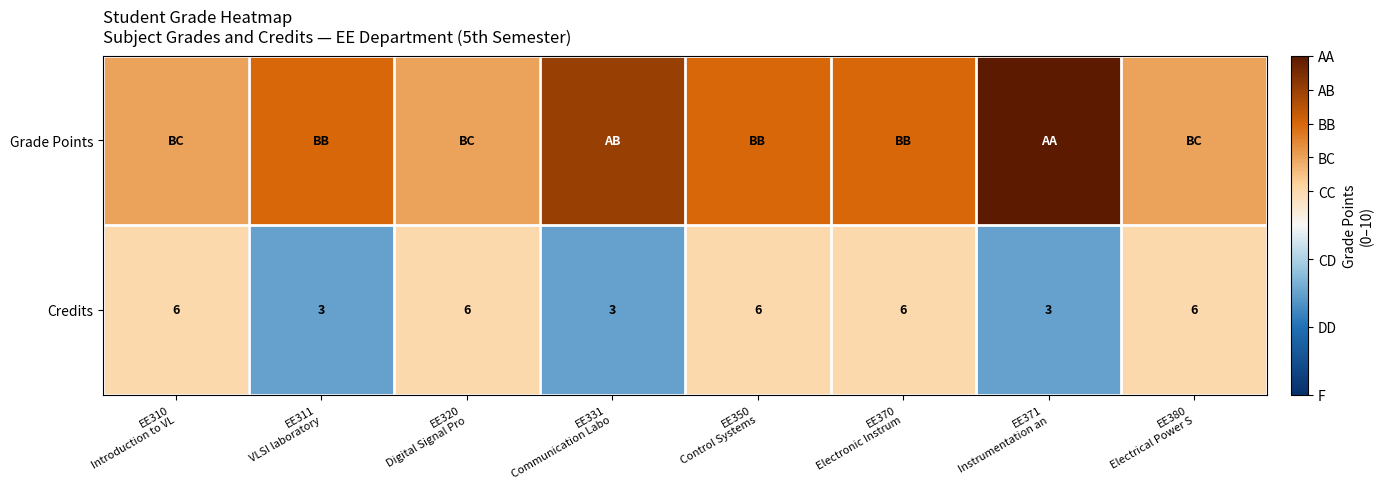

What value does the Credits series have at EE331 Communication Labo?

3